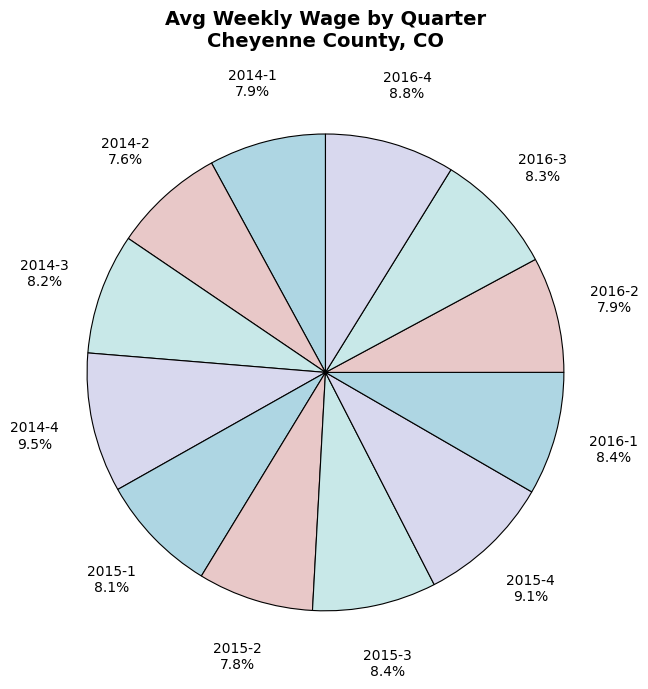

How many segments does this pie chart have?

12